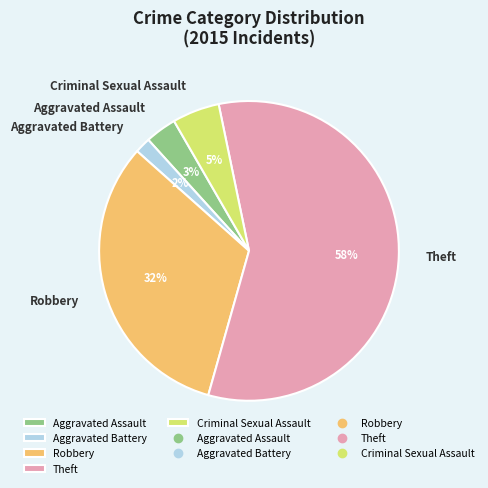

Is there a majority slice in this chart?

Yes